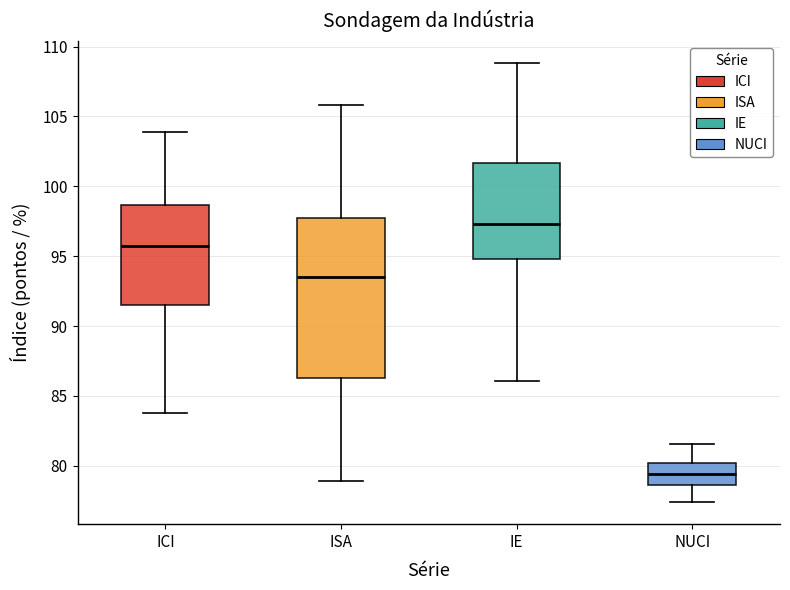

Comparing the boxes themselves (not the whiskers), which one is the tallest?

ISA